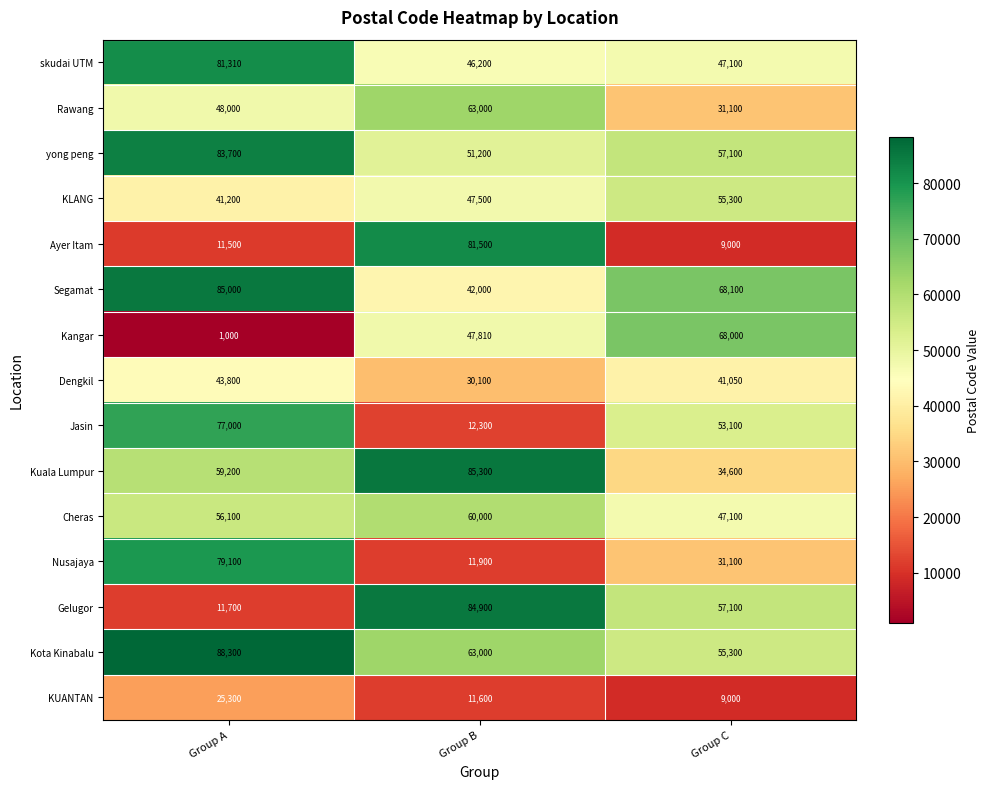

At how many categories does at least one series exceed 45826?

3